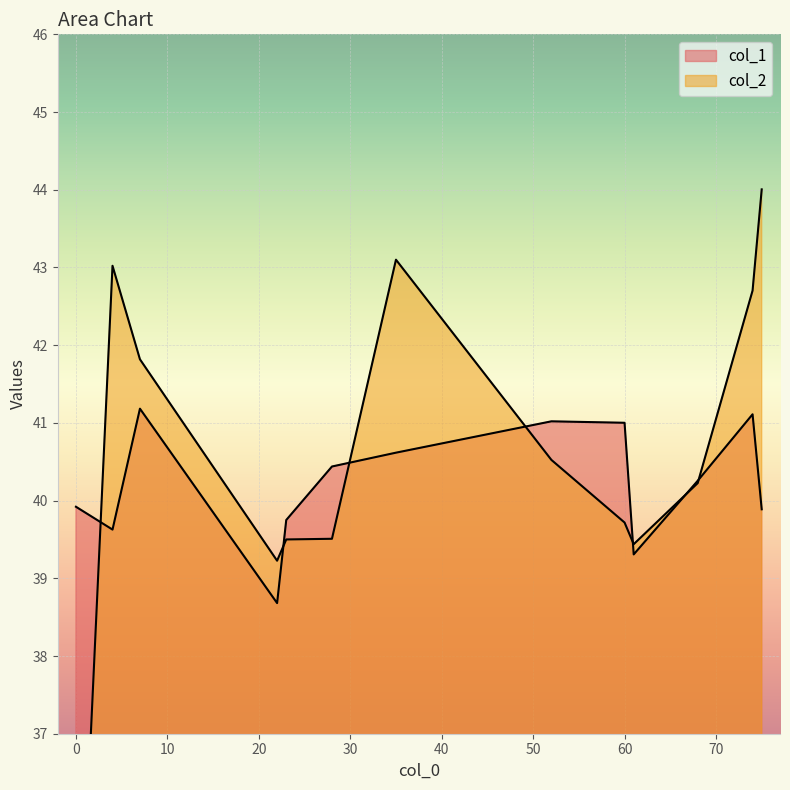

Between 0 and 52, which is larger?

52